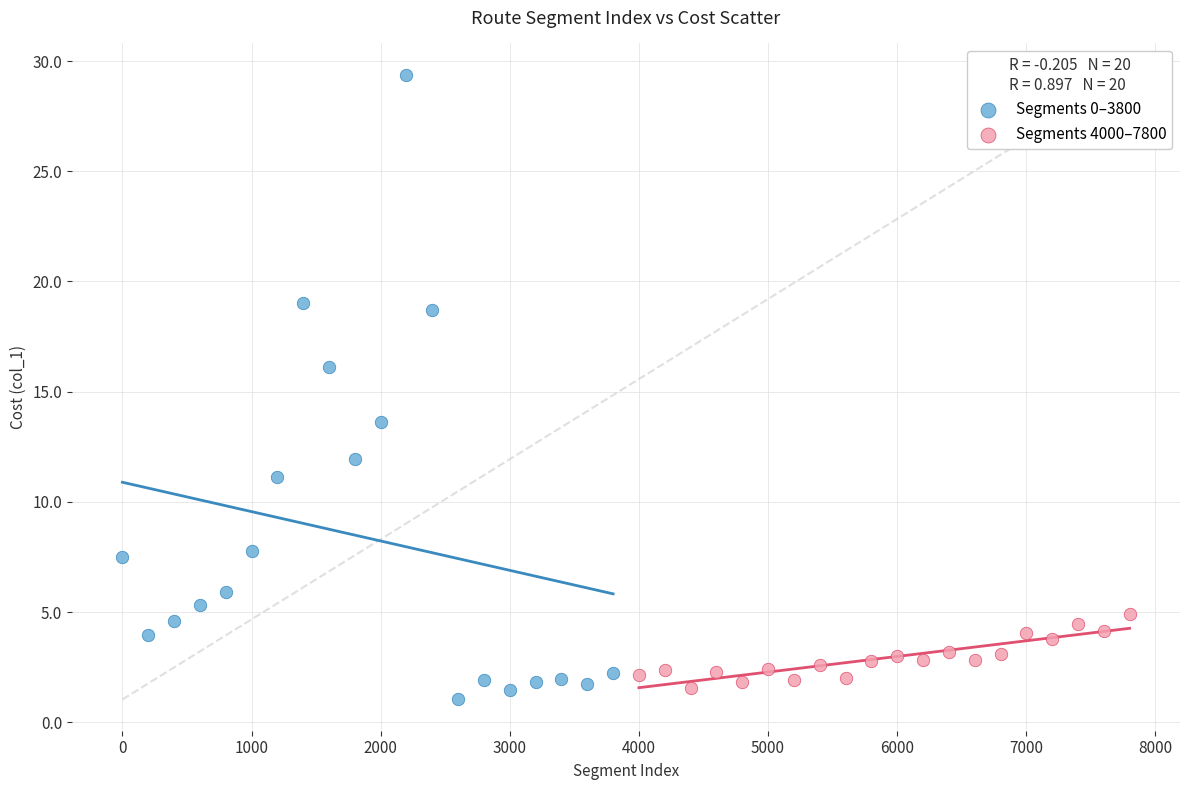

Which series has the widest spread of Y values?

Segments 0–3800